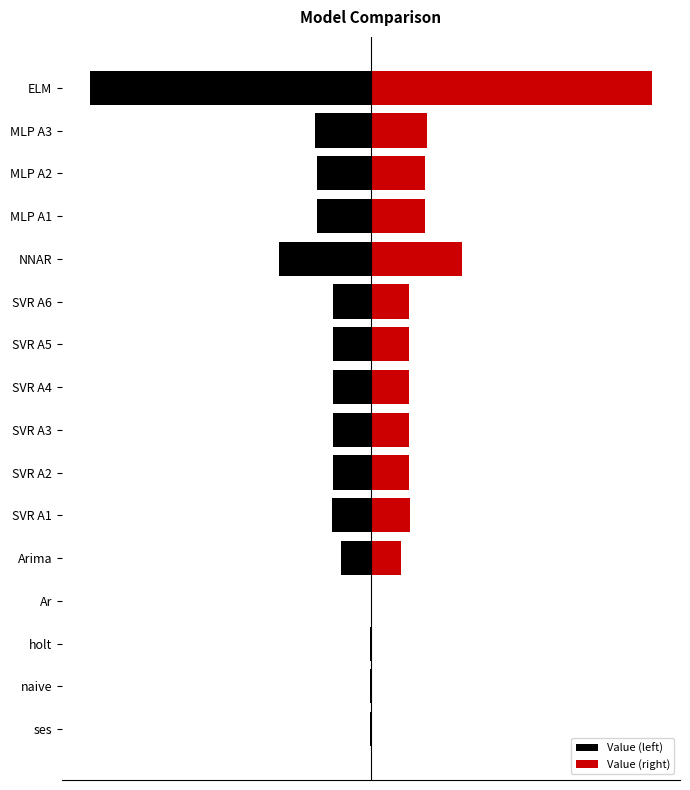

Is the value of Value (left) at ELM greater than the value of Value (right) at SVR A2?

No